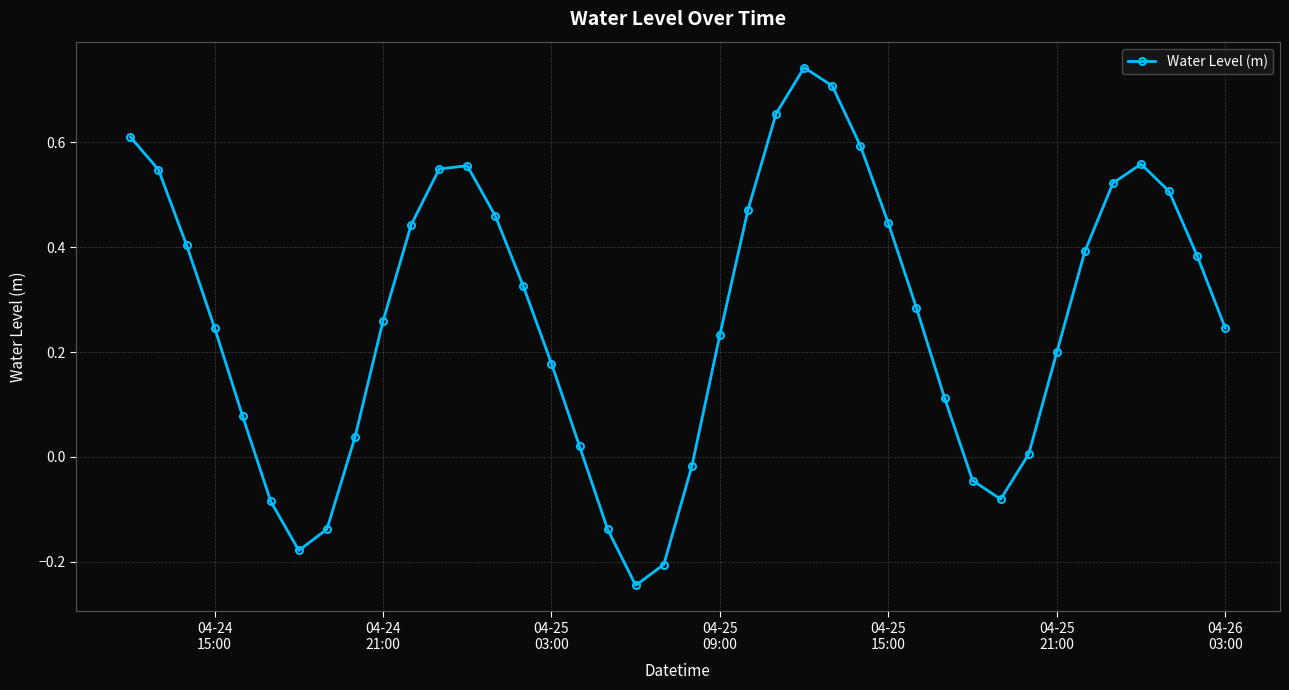

True or false: the data has more than 1 interior local peaks.

True